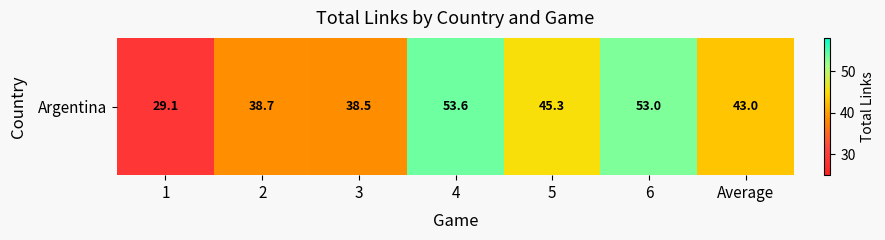

At which label is the value closest to 41?

Average